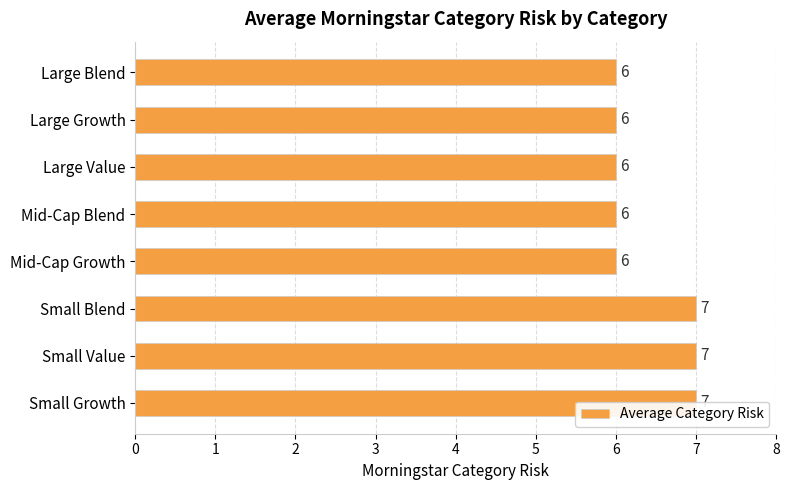

Reading left to right, what are all the values shown in this chart?

0=6	1=6	2=6	3=6	4=6	5=7	6=7	7=7